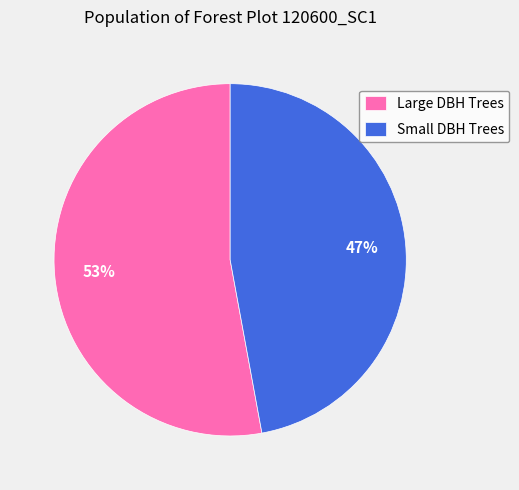

Which has a higher value, Small DBH Trees or Large DBH Trees?

Large DBH Trees